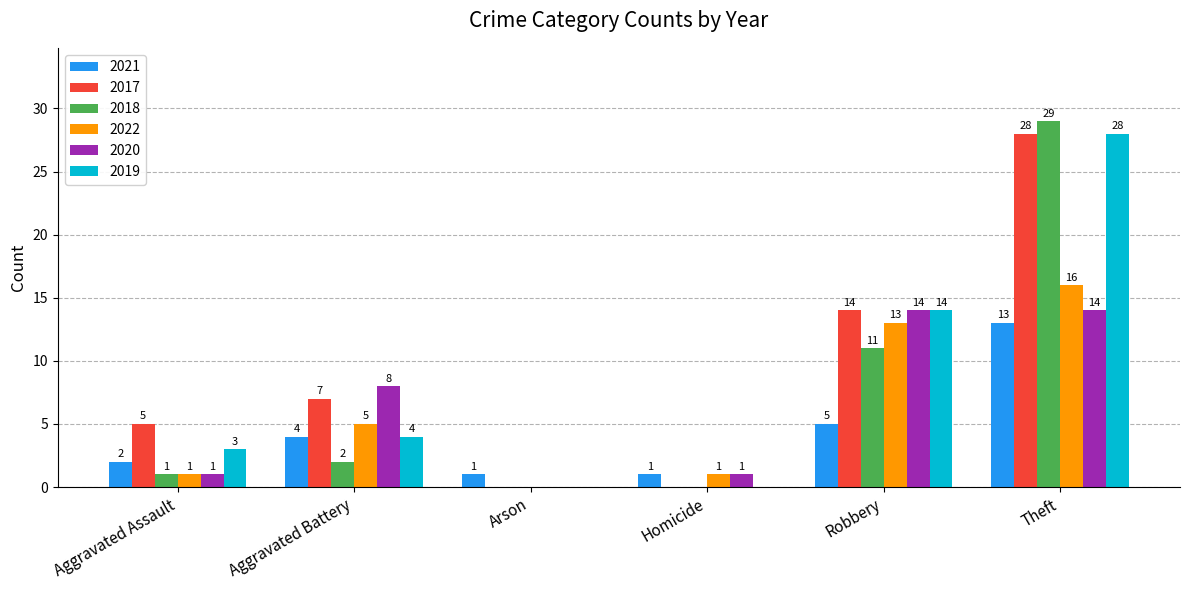

Reading right to left, transcribe all the data shown in this chart.

2021: 13	5	1	1	4	2
2017: 28	14	0	0	7	5
2018: 29	11	0	0	2	1
2022: 16	13	1	0	5	1
2020: 14	14	1	0	8	1
2019: 28	14	0	0	4	3